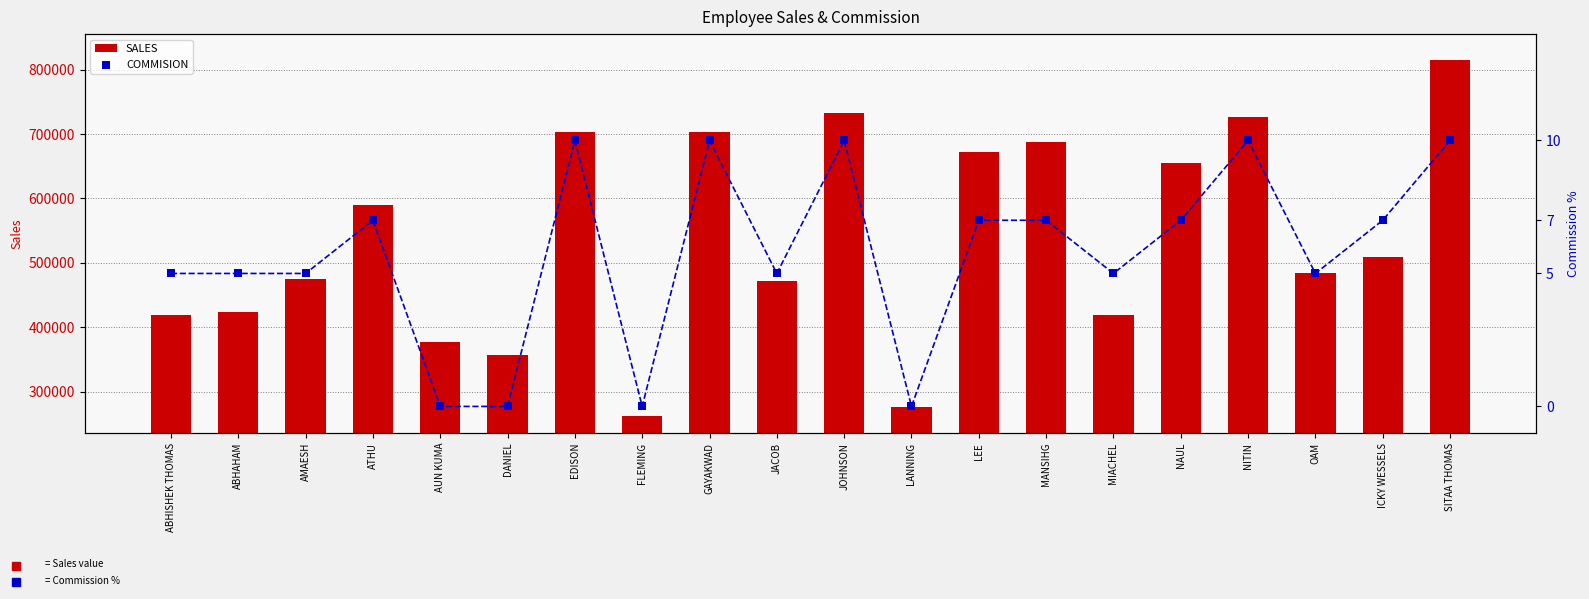

Which series has the largest Y range (max minus min)?

SALES